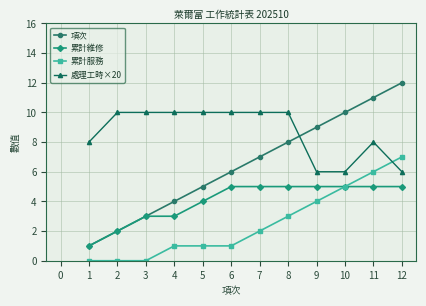

How many values in the 項次 series are below 7?

6